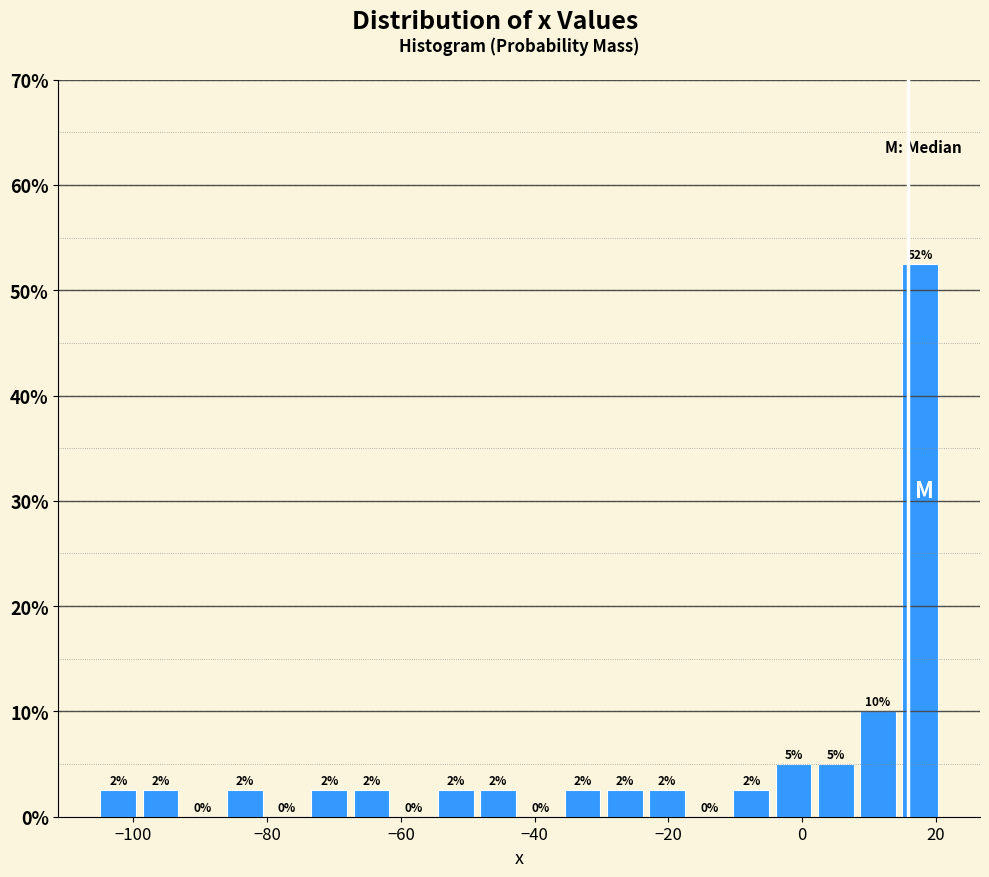

Read against the x-axis, roughly where is the centre of the tallest bar?

18